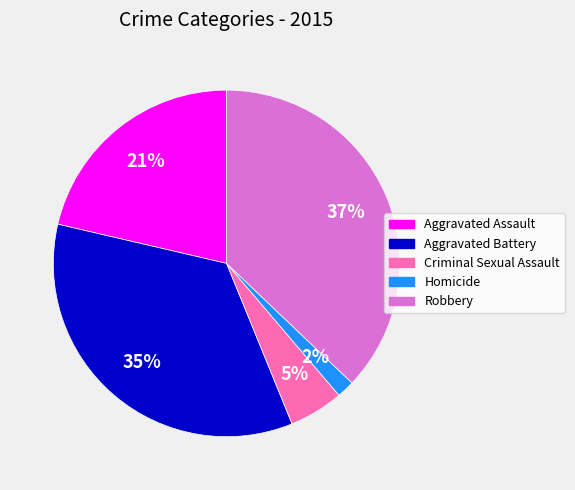

To the nearest percent, what percentage of the pie is Criminal Sexual Assault?

5%